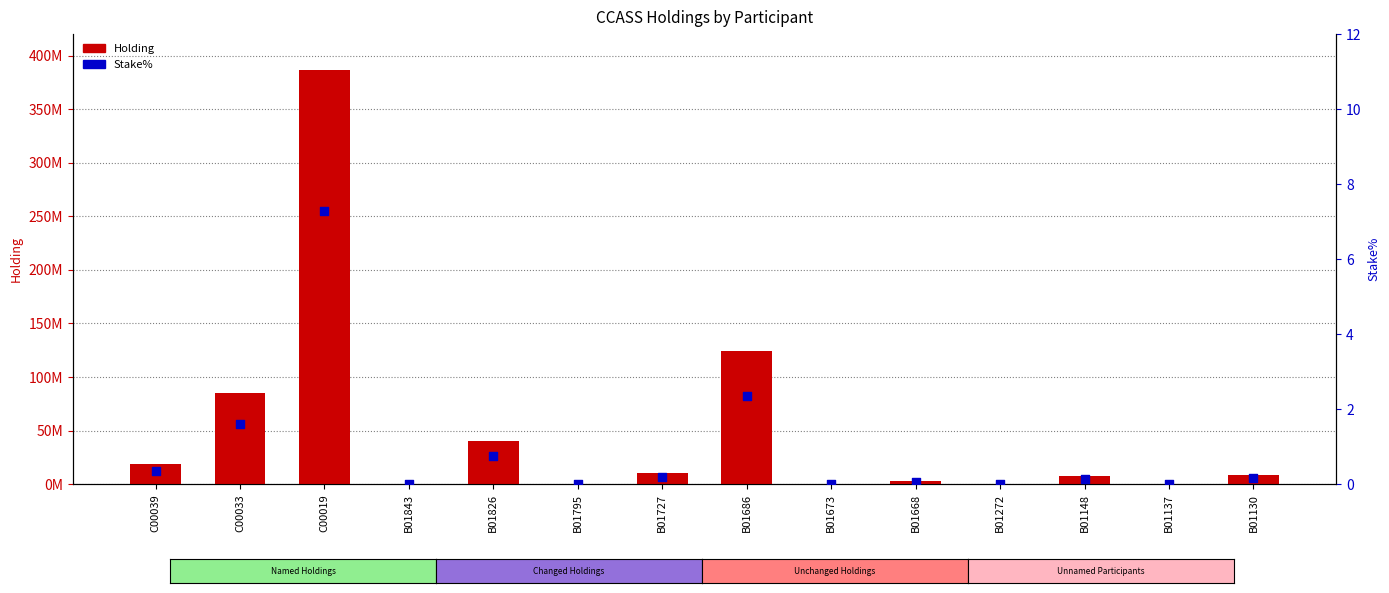

Which series has the widest spread of Y values?

Holding